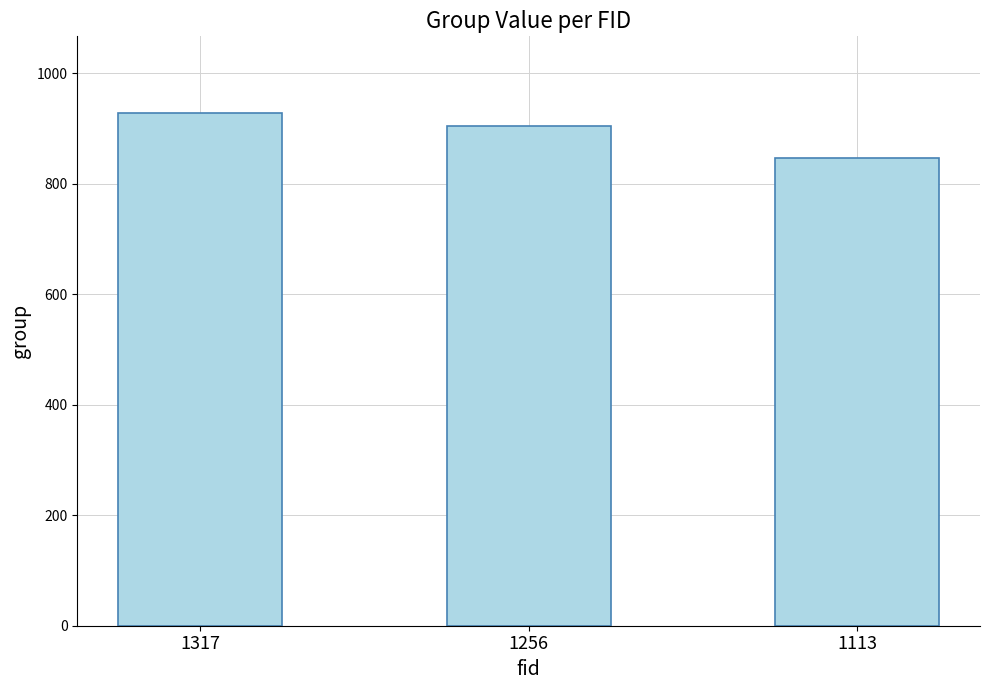

Reading right to left, what are all the values shown in this chart?

1113=847	1256=904	1317=928